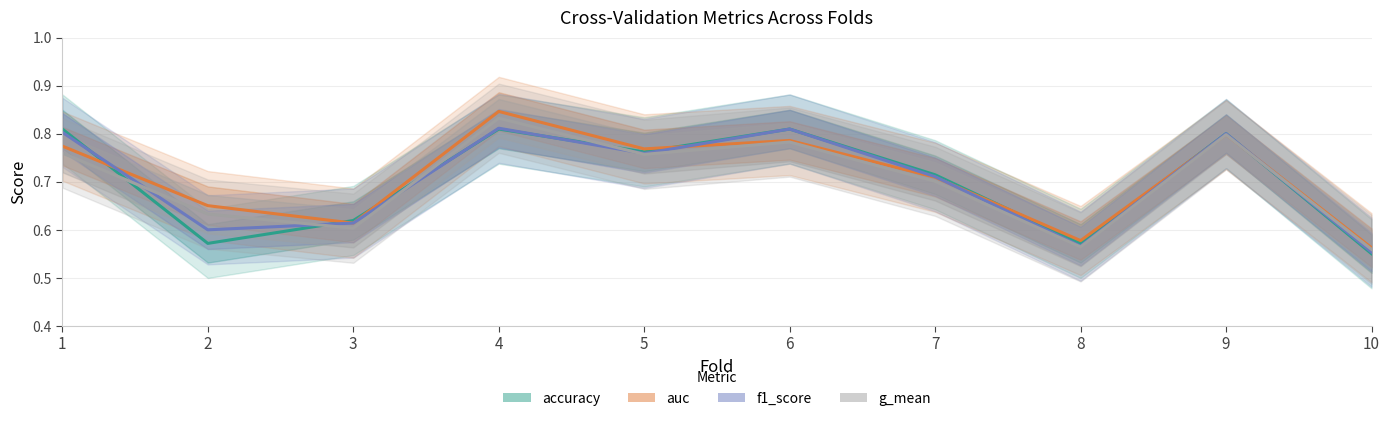

Rank the series at 1 from highest to lowest value.

accuracy, f1_score, auc, g_mean